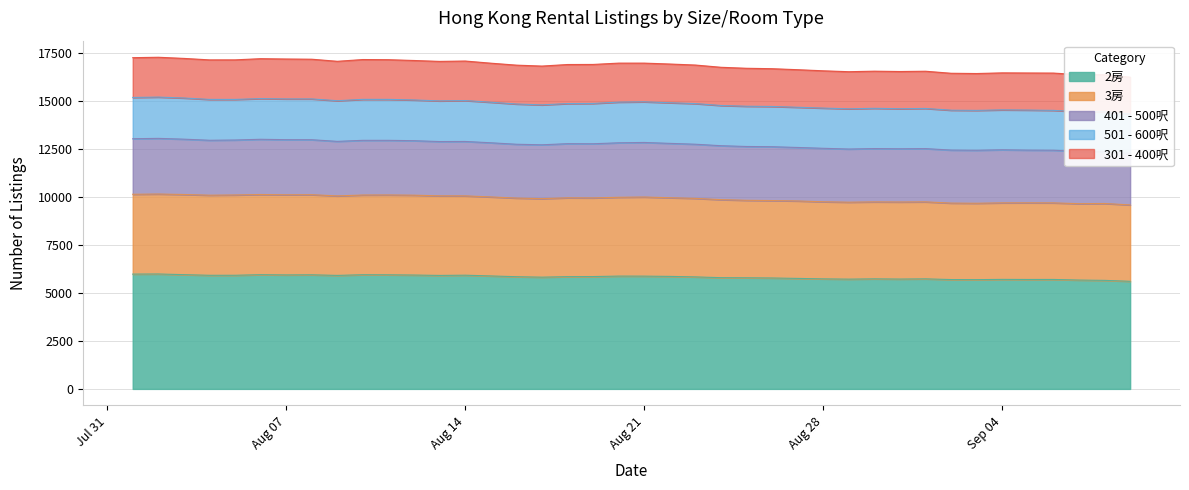

How many categories are shown in the chart?

40